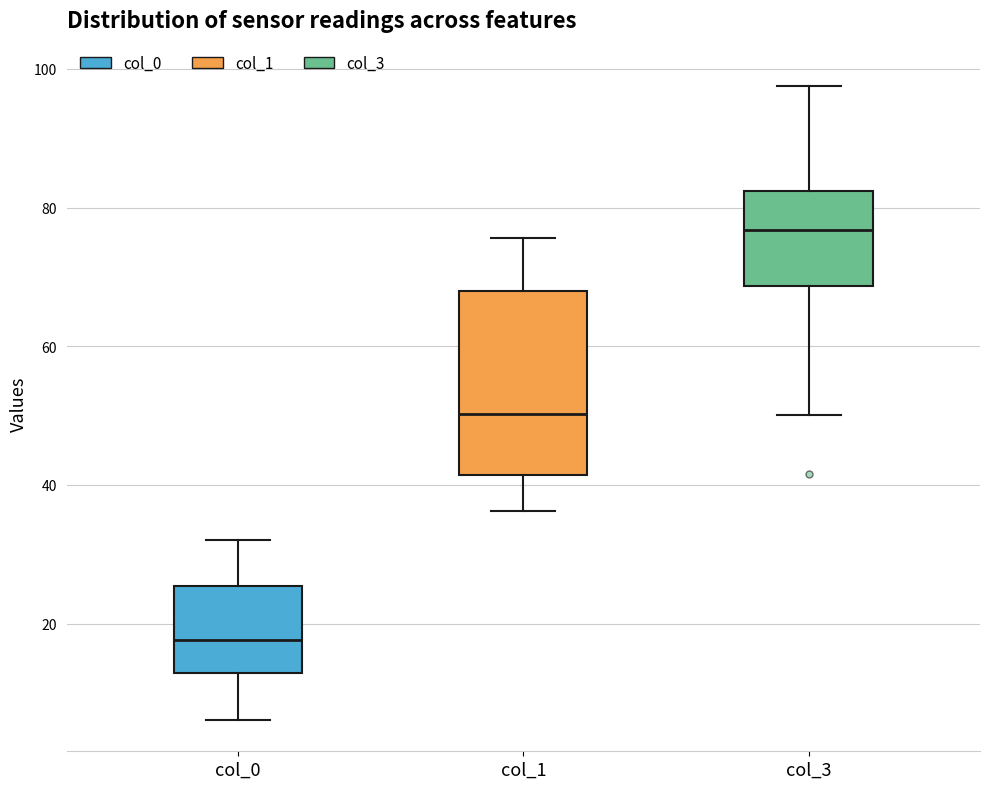

Comparing the boxes themselves (not the whiskers), which one is the tallest?

col_1